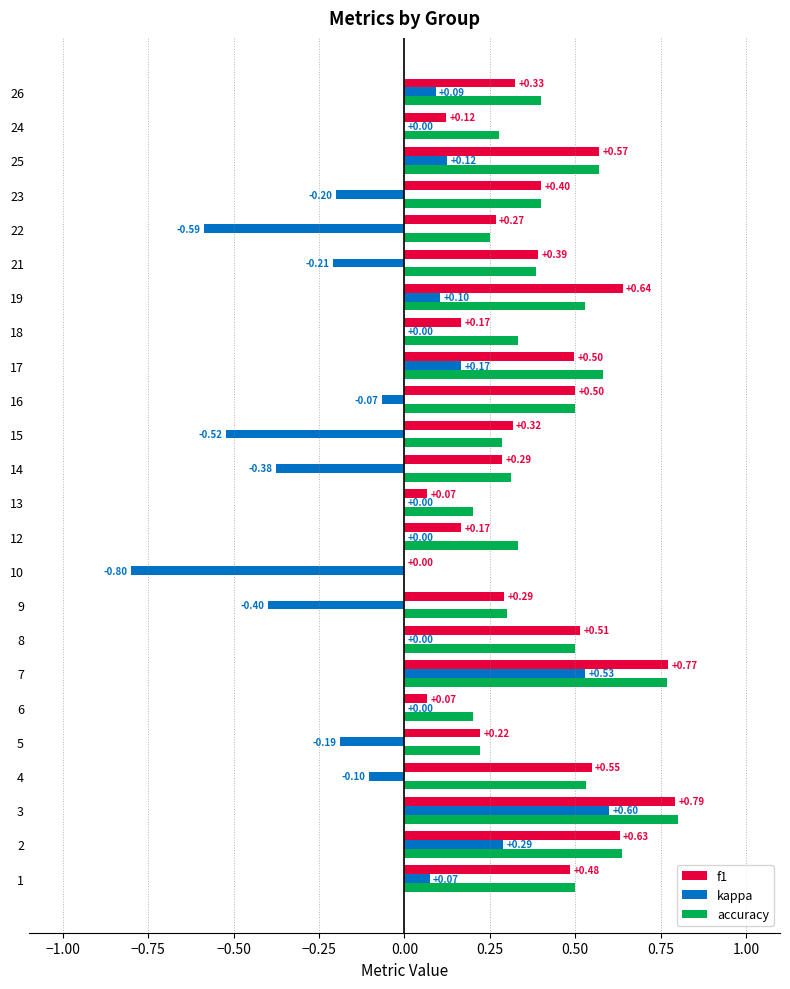

What is the sum of the f1 values at 17 and 18?

0.7